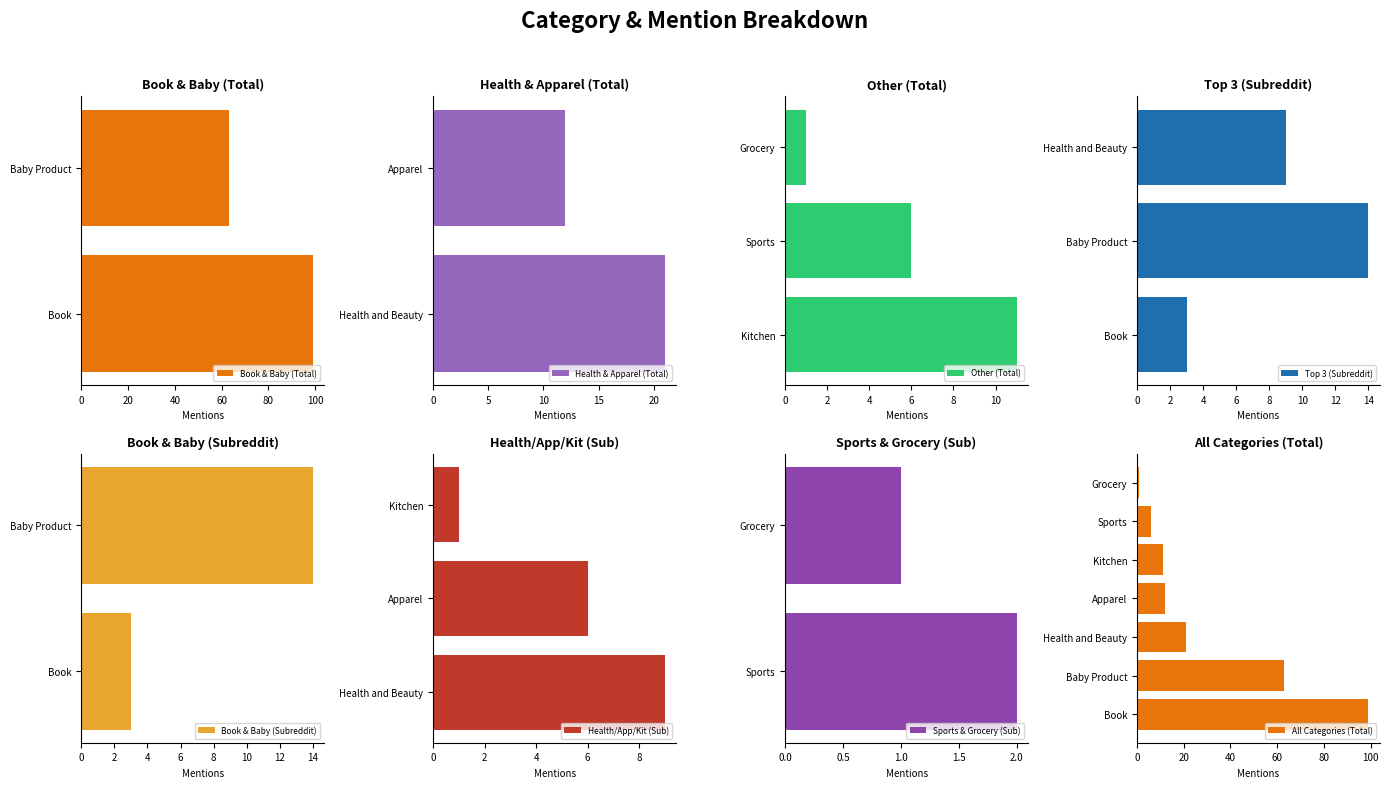

Between Kitchen and 7, which is larger?

Kitchen